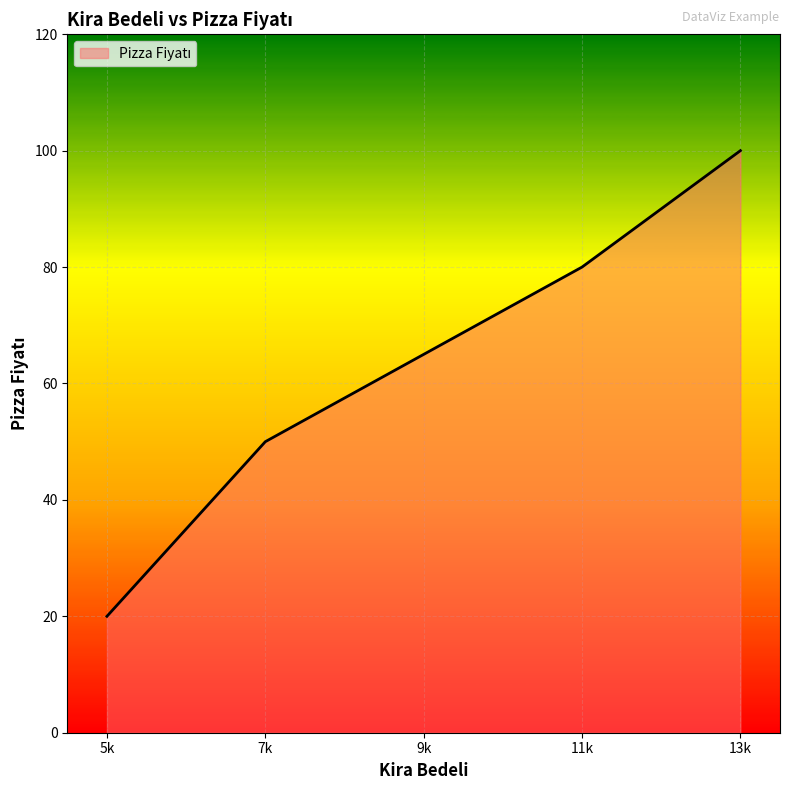

Approximately how many times larger is the value at 7k compared to 9k?

0.8